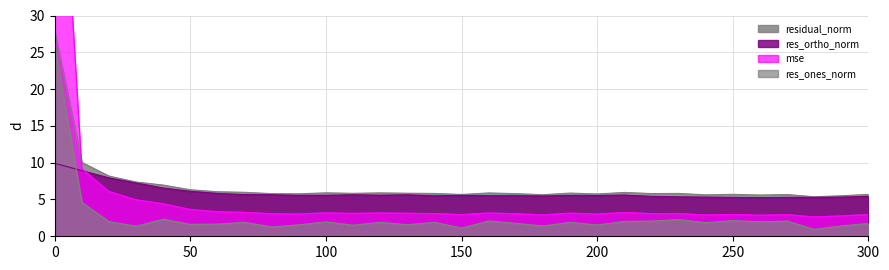

The residual_norm series shows 5.6 at 260. True or false?

True